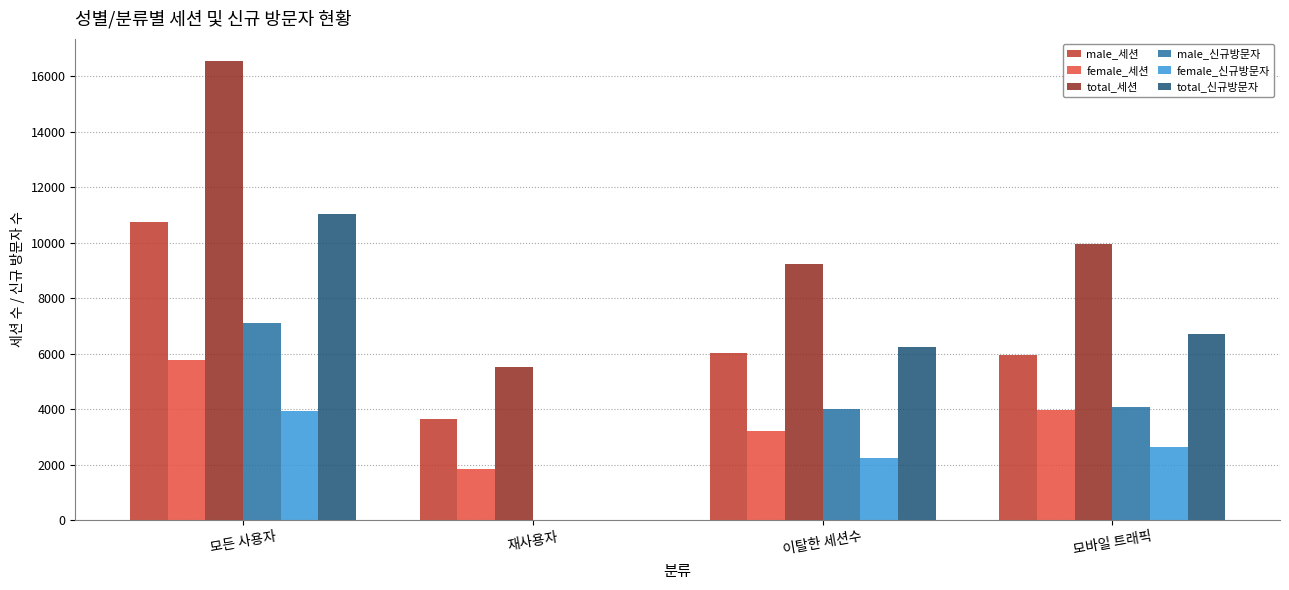

Which series changed the most between 모든 사용자 and 모바일 트래픽?

total_세션